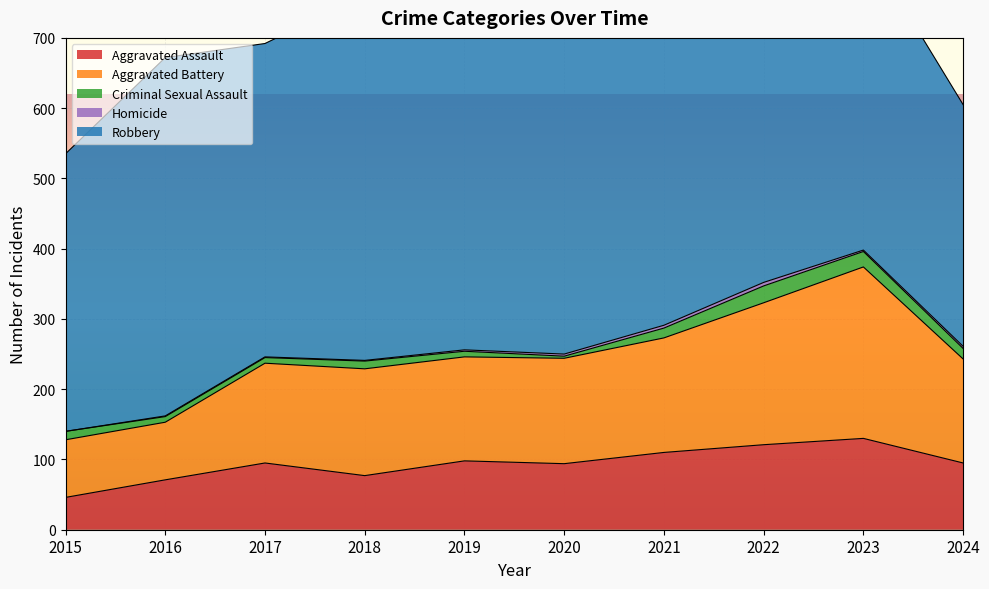

Is it true that Aggravated Battery equals 47 at 2016?

False